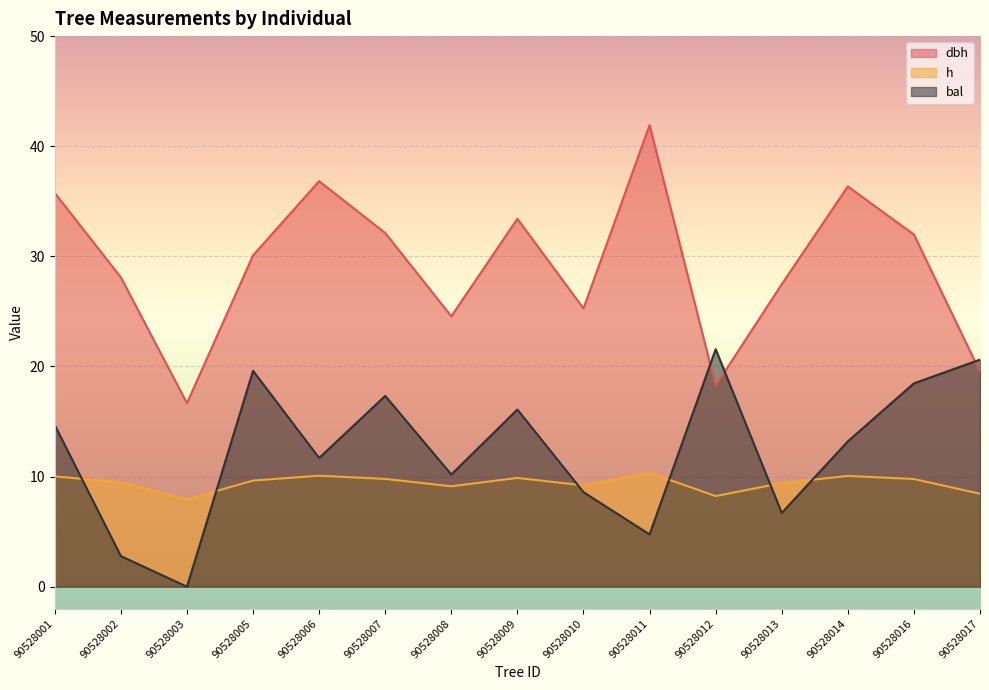

In h, how many points are higher than both neighbors (excluding endpoints)?

4